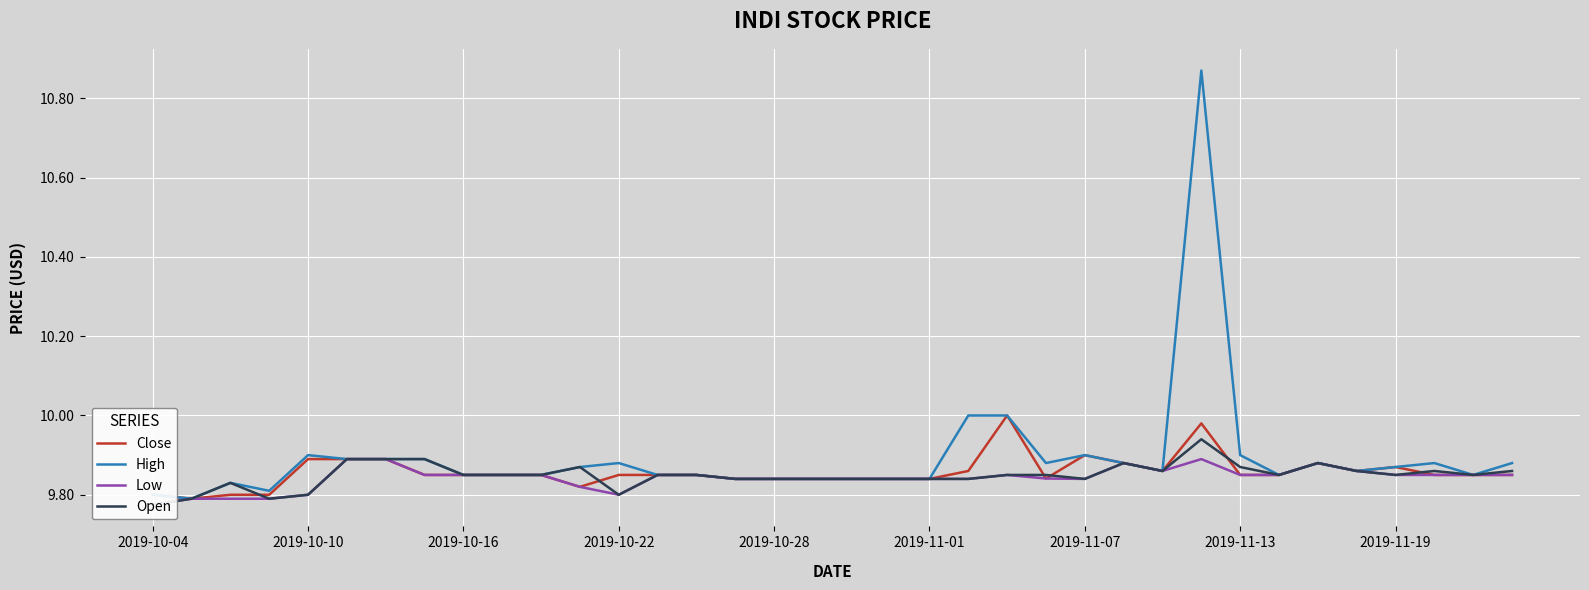

The High series shows 4.5 at 2019-11-13. True or false?

False